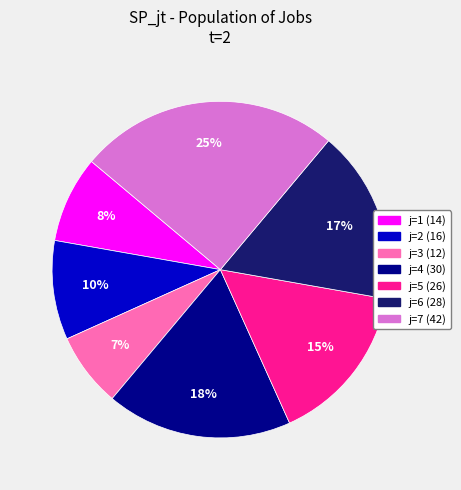

What is the smallest slice in the pie chart?

j=3